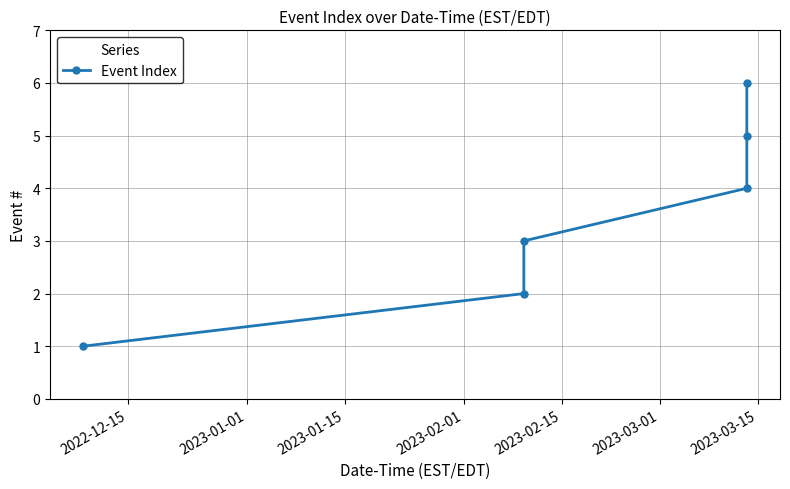

What is the sum of all values?

21